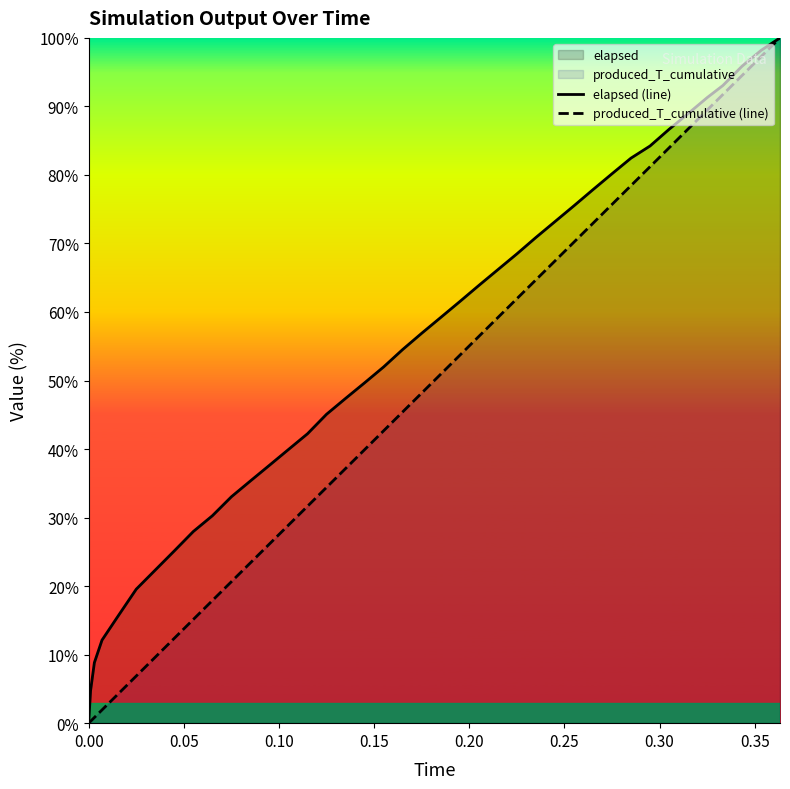

What is the maximum value for elapsed (line)?

100.0